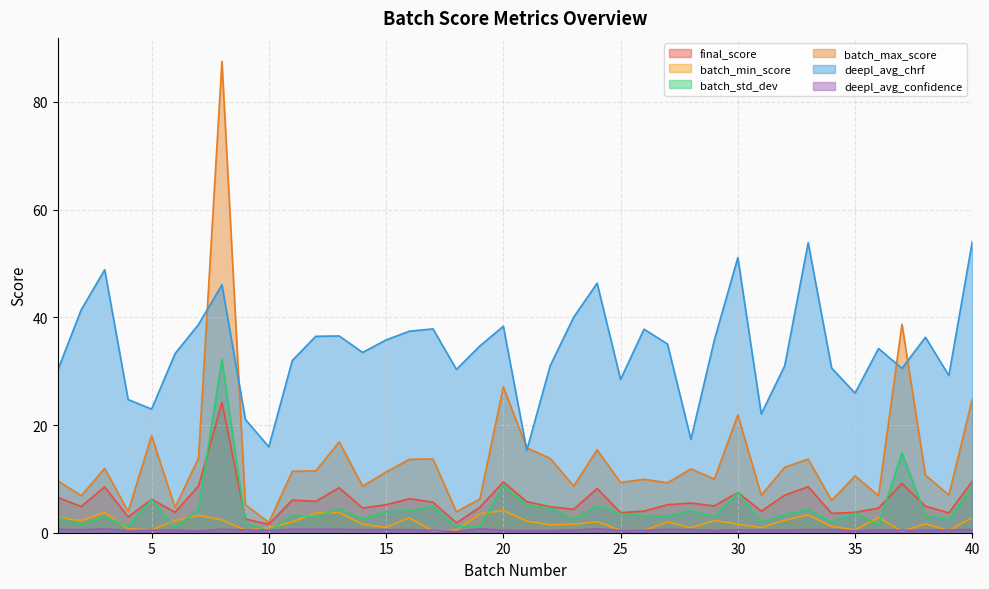

What is the minimum value for batch_max_score?

1.9